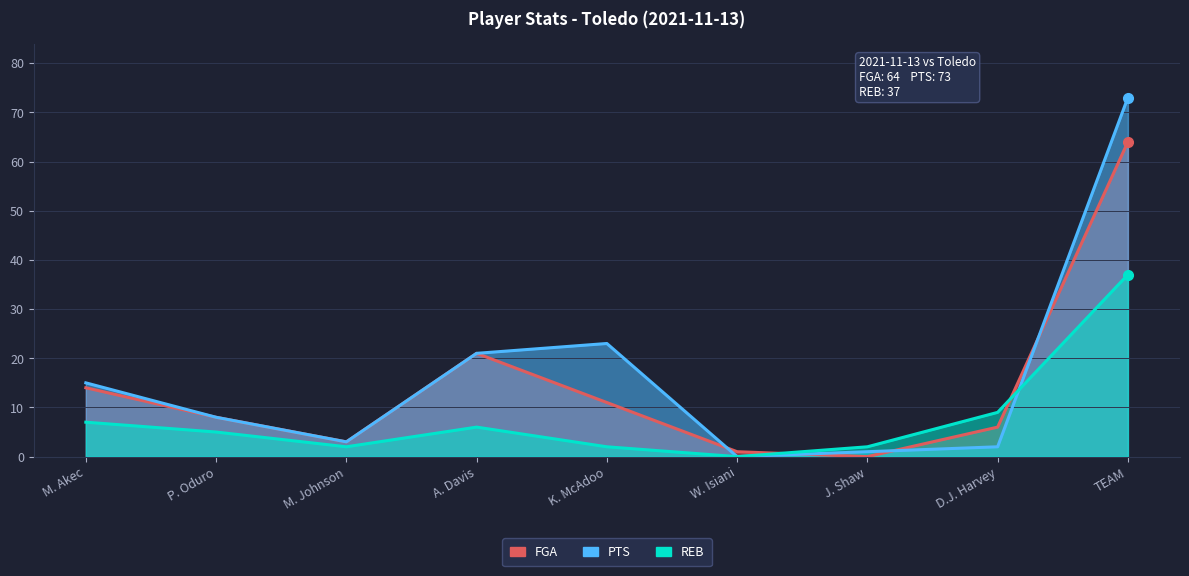

What is the value of the REB point at the 7th from the left?

2